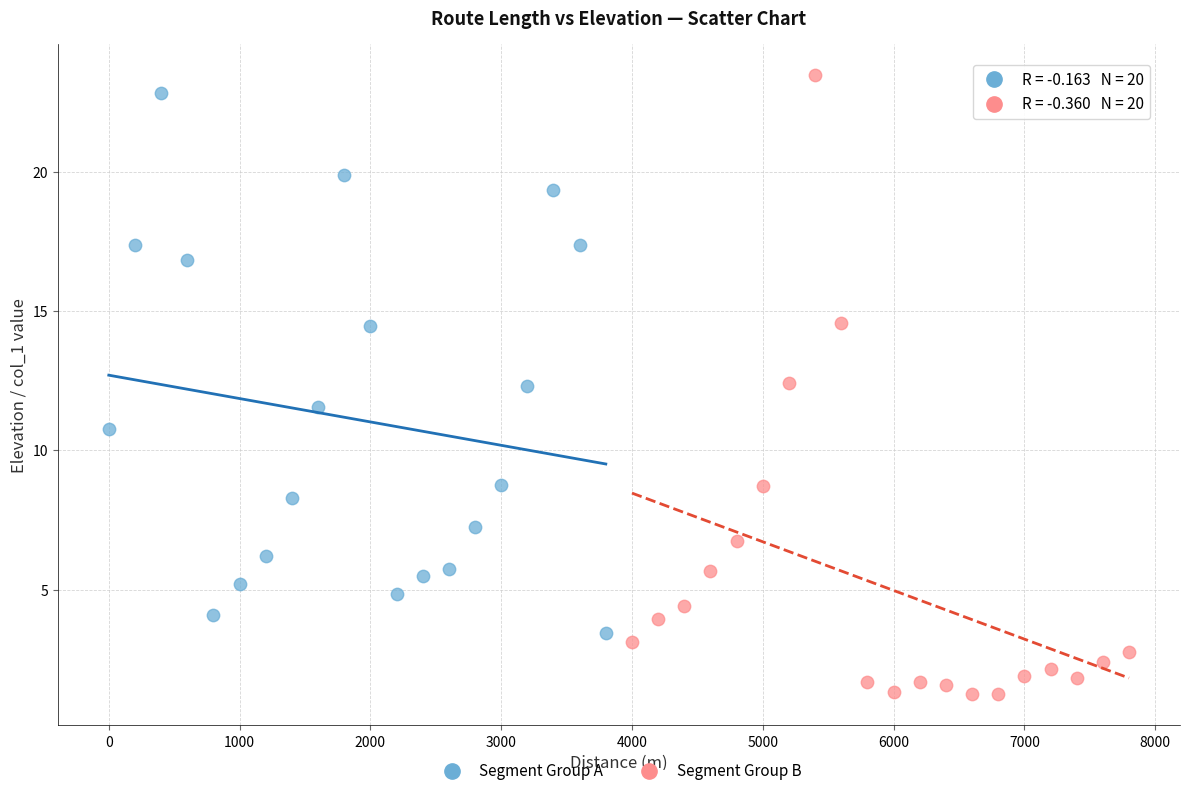

Which series reaches the minimum Y coordinate?

Segment Group B